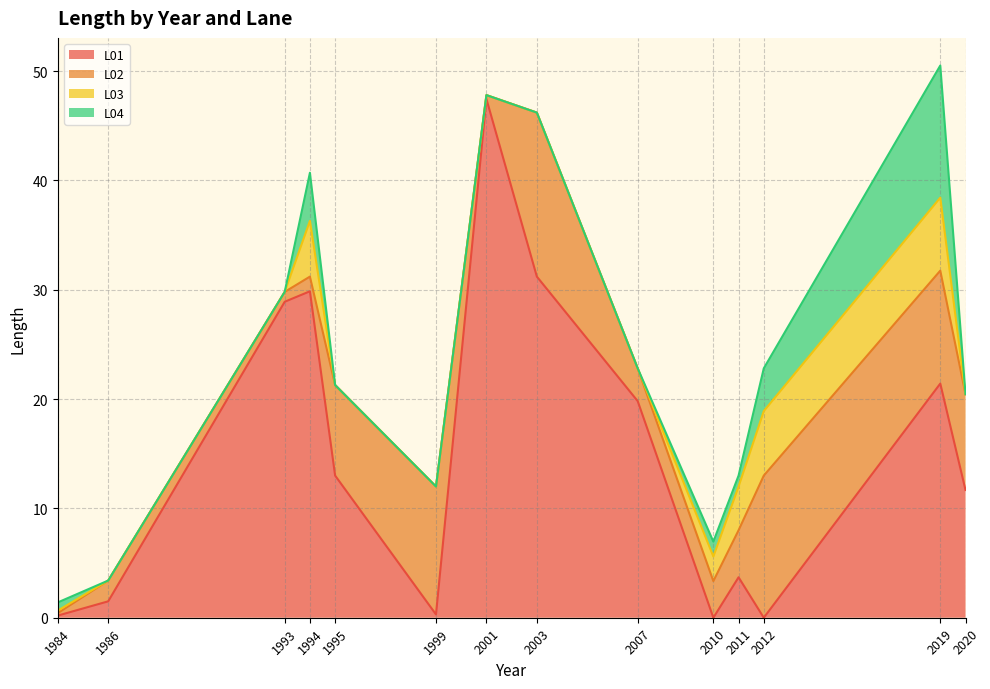

True or false: L01 and L03 intersect in this chart.

True